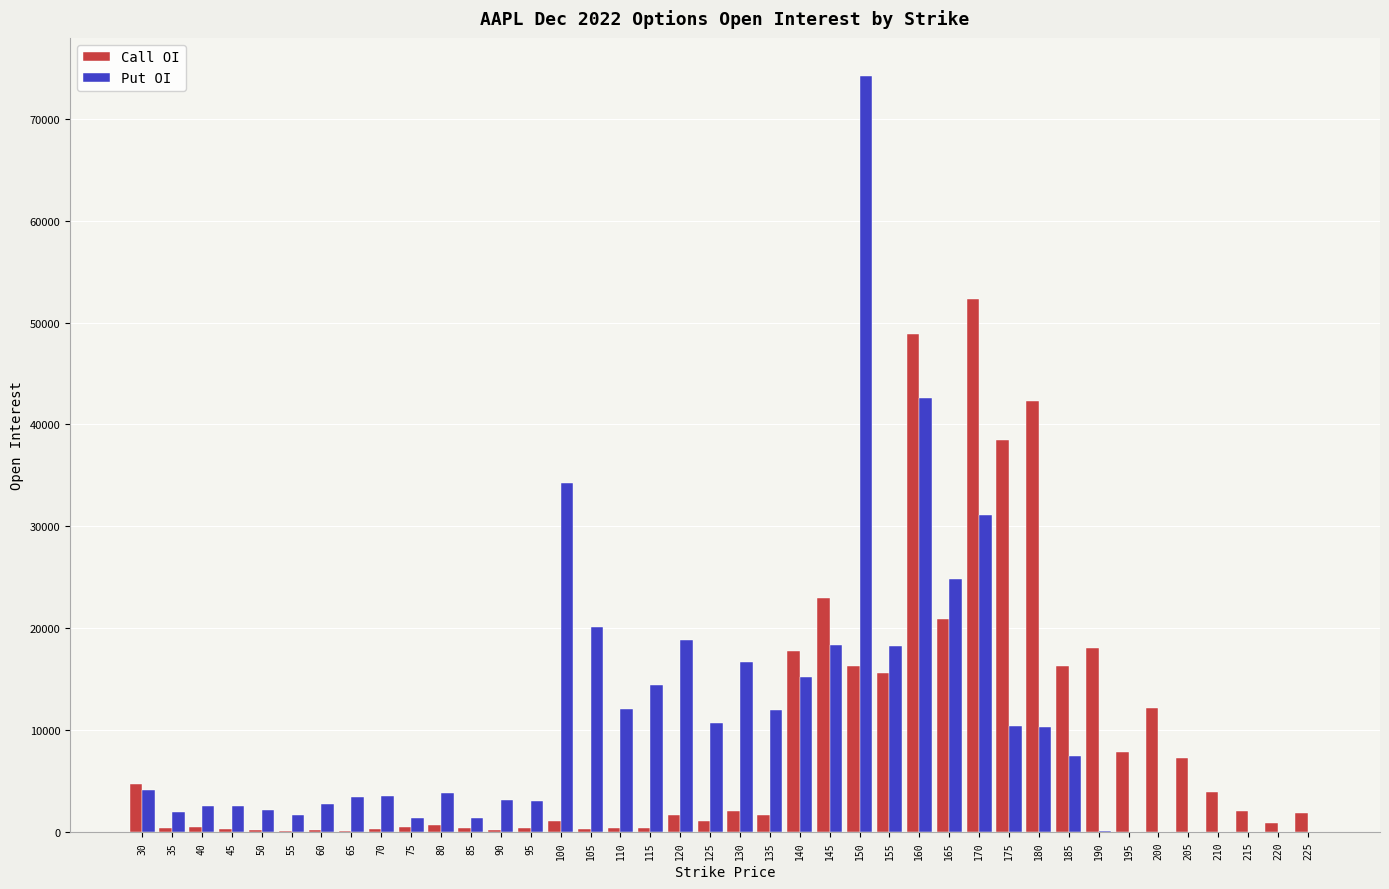

Is the value of Call OI at 110 greater than the value of Put OI at 160?

No